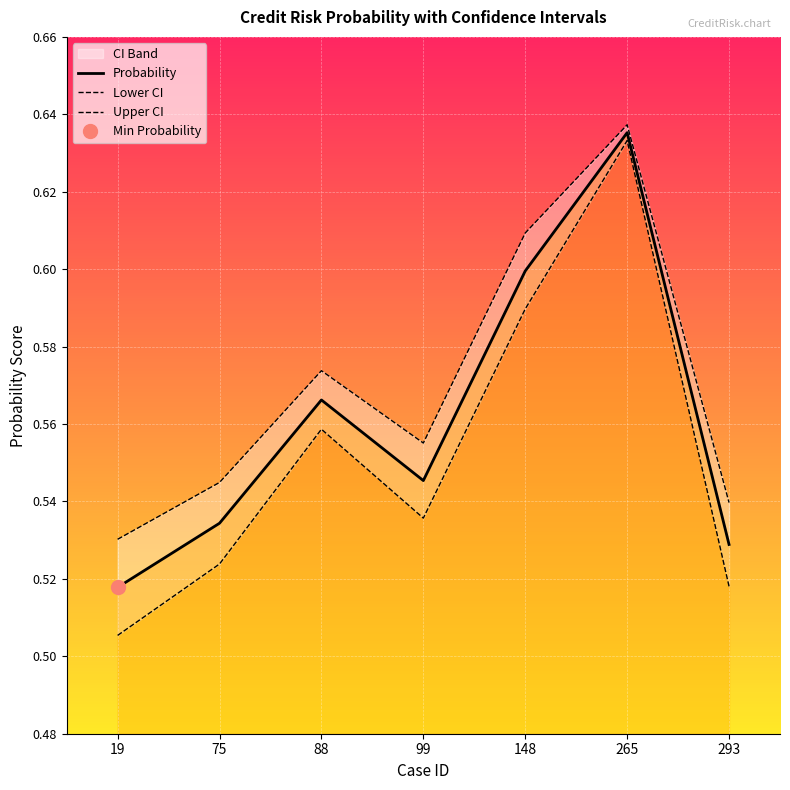

In Probability, how many points are higher than both neighbors (excluding endpoints)?

2